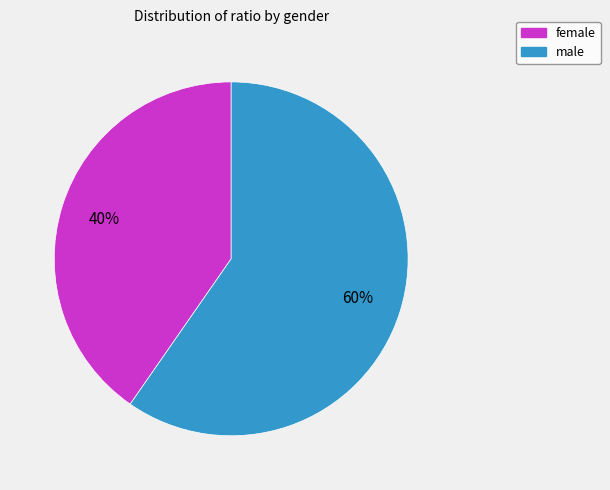

To the nearest percent, what is the combined percentage of male and female?

100%